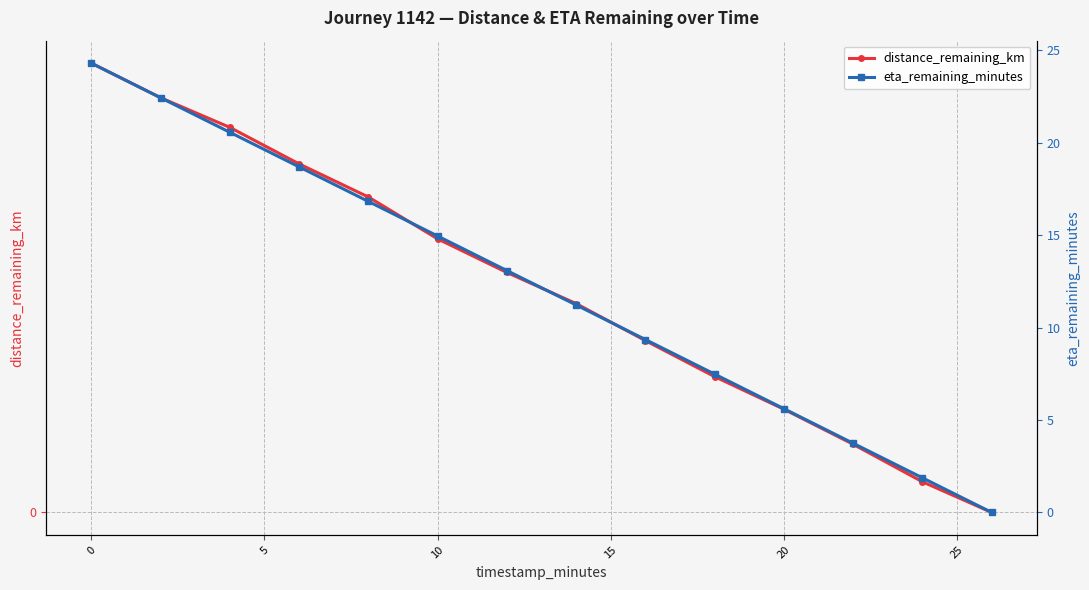

What is the difference between the maximum and minimum values in the distance_remaining_km series?

0.9